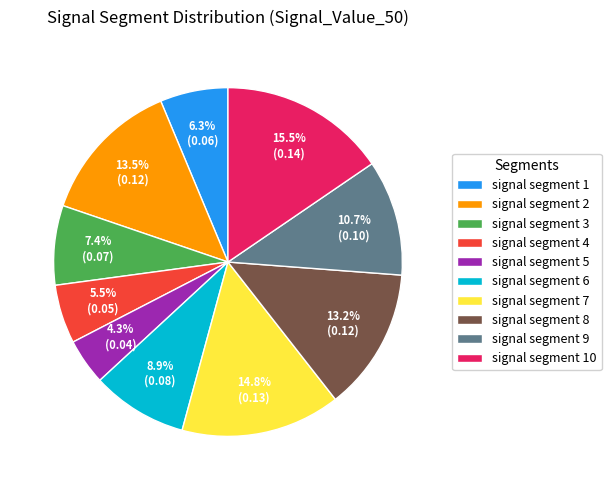

Does signal segment 8 account for over 50% of the chart?

No